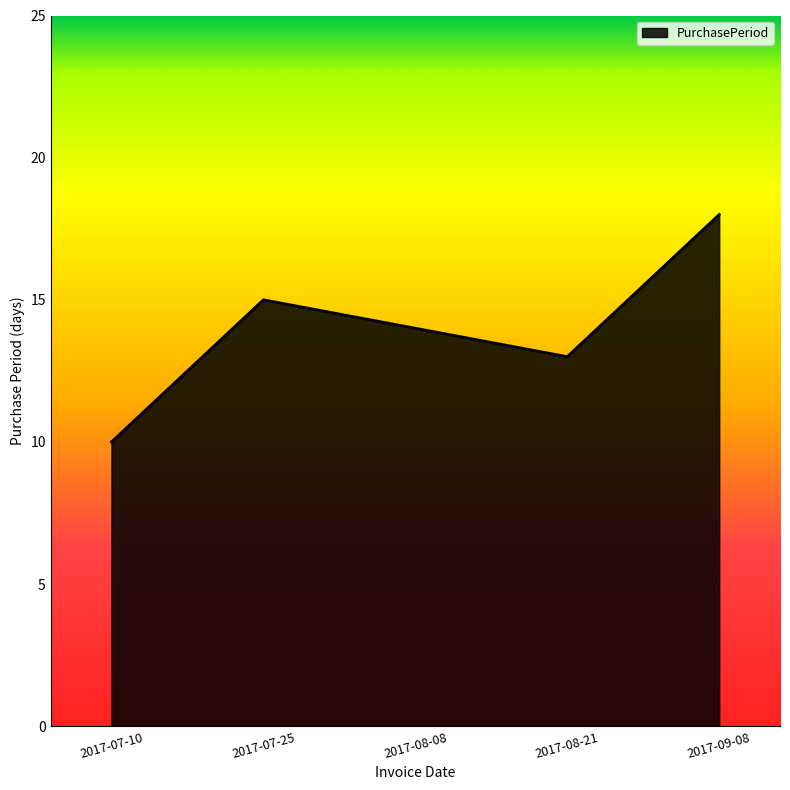

At which category does the data reach its first local peak?

2017-07-25